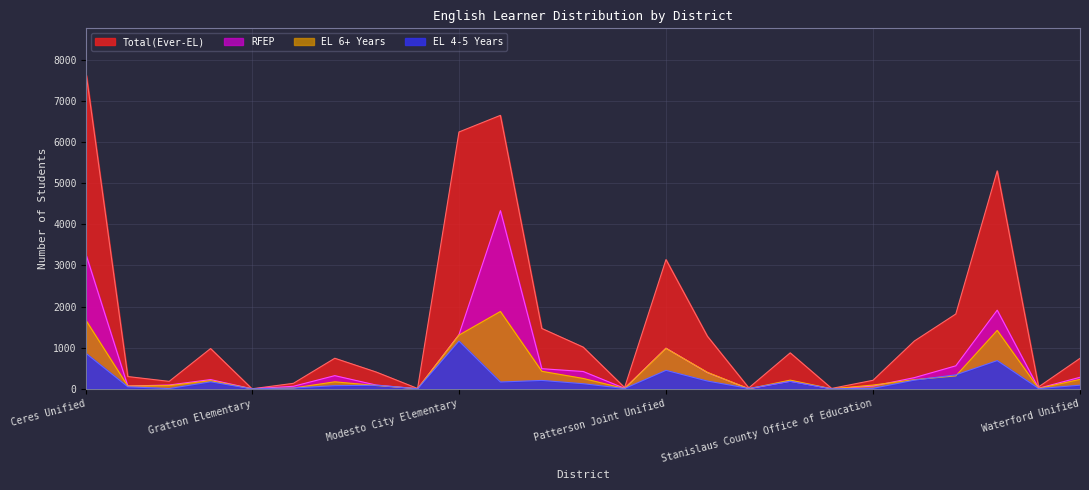

Is it true that EL 4-5 Years equals 449 at Patterson Joint Unified?

True